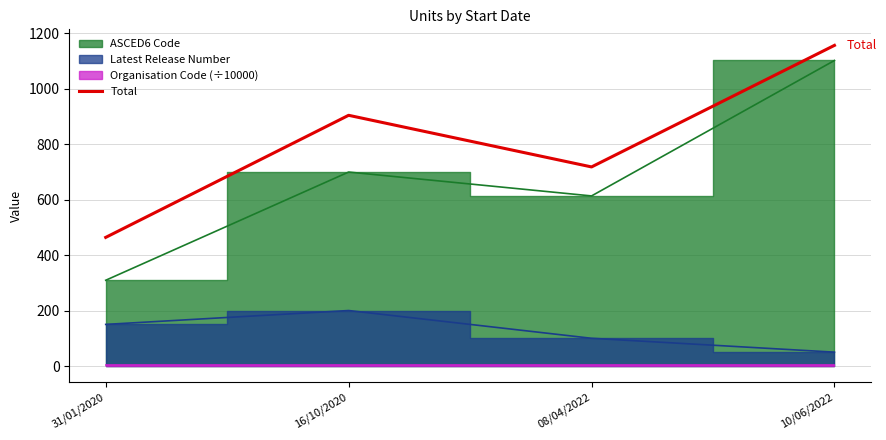

Reading left to right, list all the values displayed in this chart.

31/01/2020=463.6	16/10/2020=903.6	08/04/2022=717.5	10/06/2022=1155.6